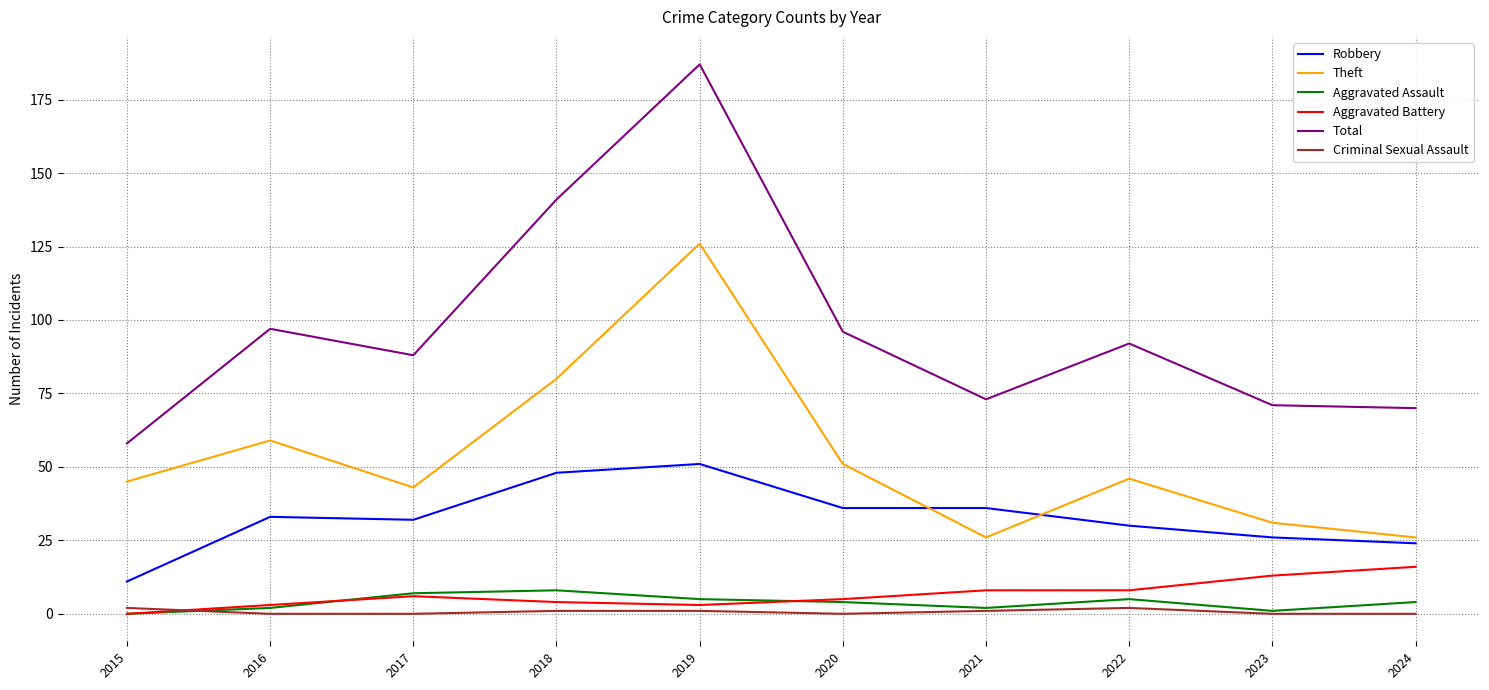

The Theft series shows 80 at 2018. True or false?

True